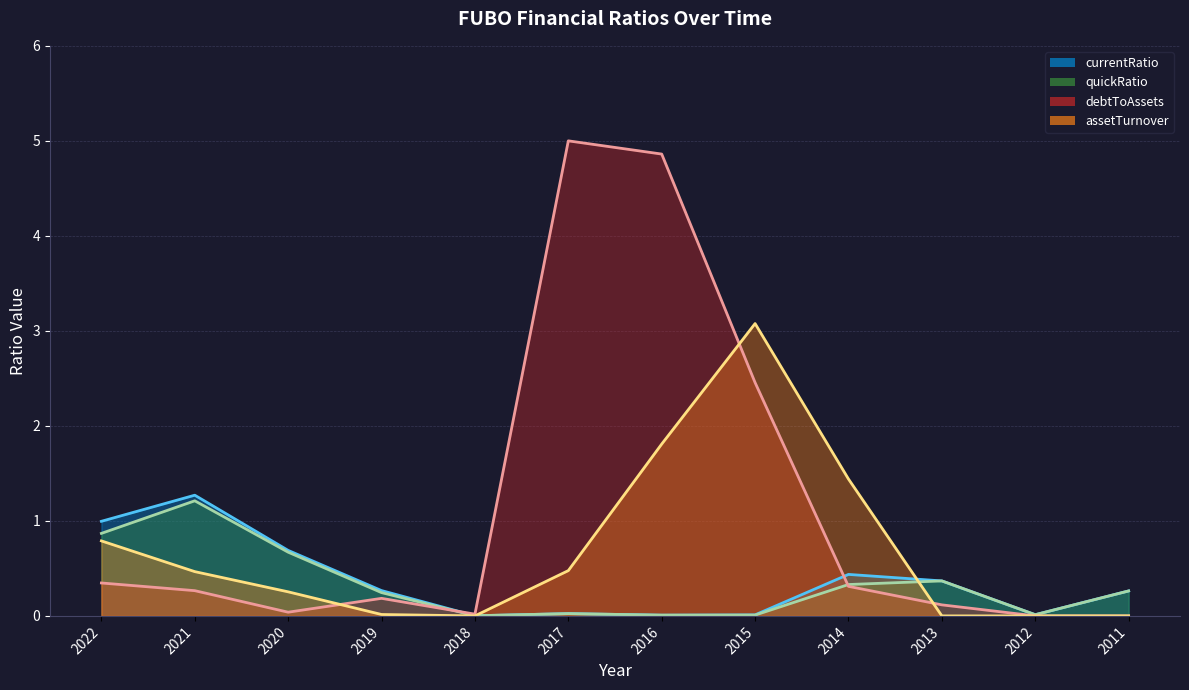

Reading left to right, what are all the values shown in this chart?

currentRatio: 1.0	1.3	0.7	0.3	0.0	0.0	0.0	0.0	0.4	0.4	0.0	0.3
quickRatio: 0.9	1.2	0.7	0.2	0.0	0.0	0.0	0.0	0.3	0.4	0.0	0.3
debtToAssets: 0.3	0.3	0.0	0.2	0.0	5.0	4.9	2.5	0.3	0.1	0.0	0.0
assetTurnover: 0.8	0.5	0.3	0.0	0.0	0.5	1.8	3.1	1.4	0.0	0.0	0.0